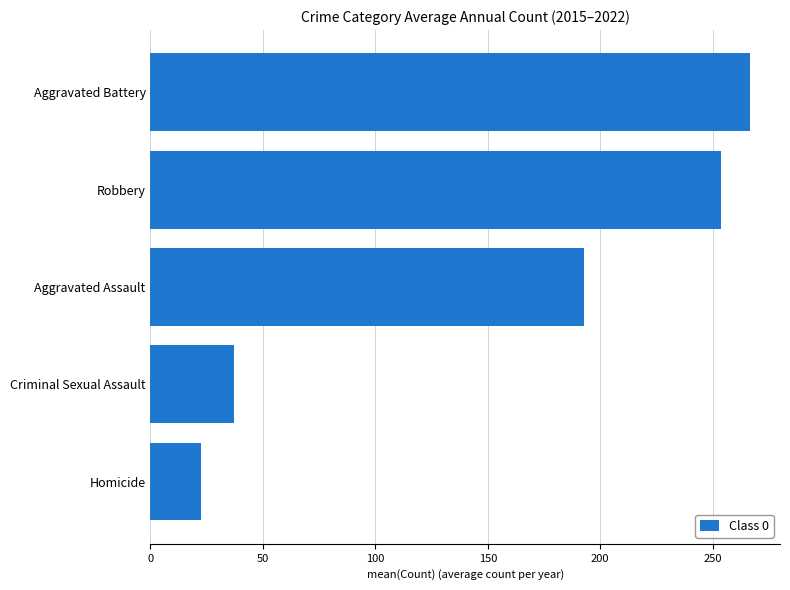

Between Robbery and Aggravated Assault, which is larger?

Robbery